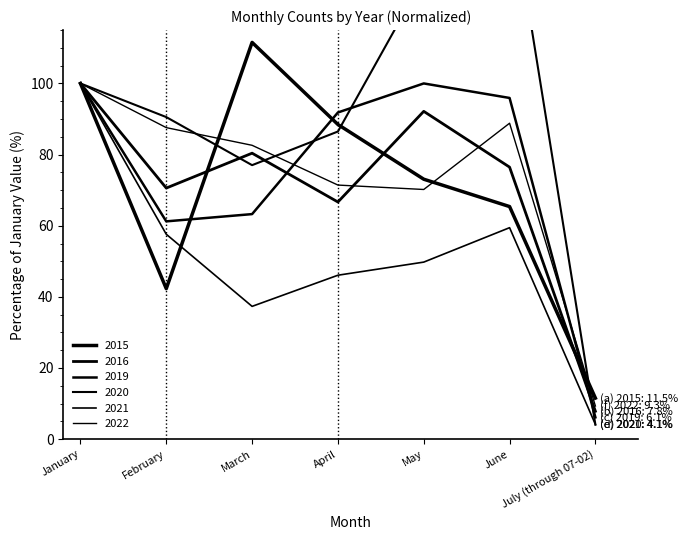

Where is the first local maximum for 2015?

March